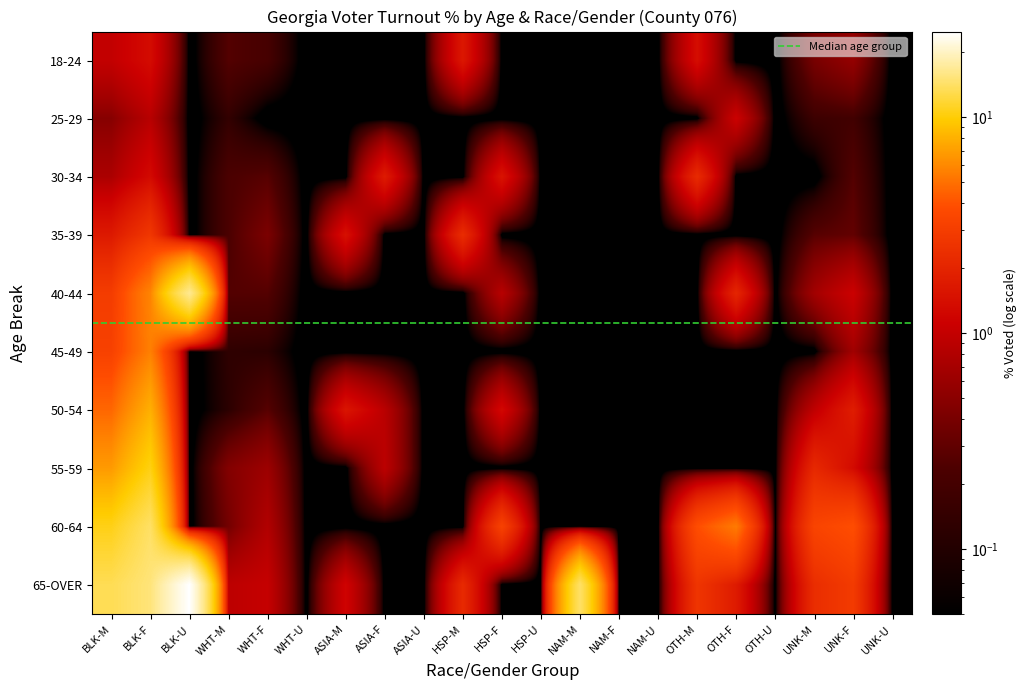

Which label corresponds to the largest value in the chart?

BLK-U